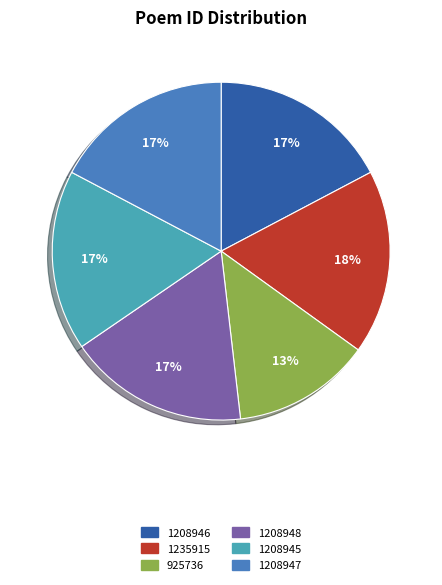

How many slices are in this pie chart?

6